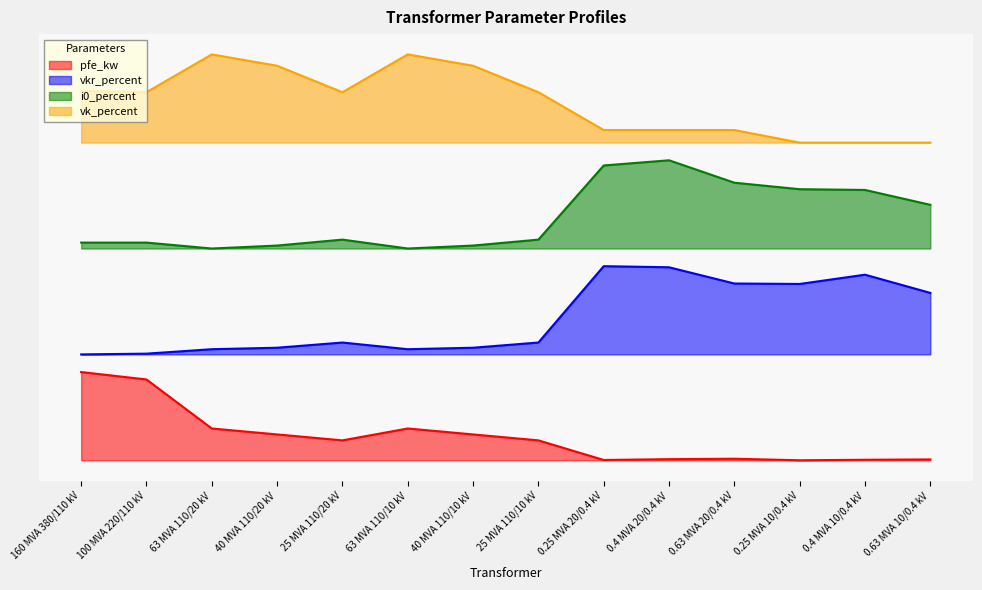

Which series has the largest total across all categories?

vk_percent